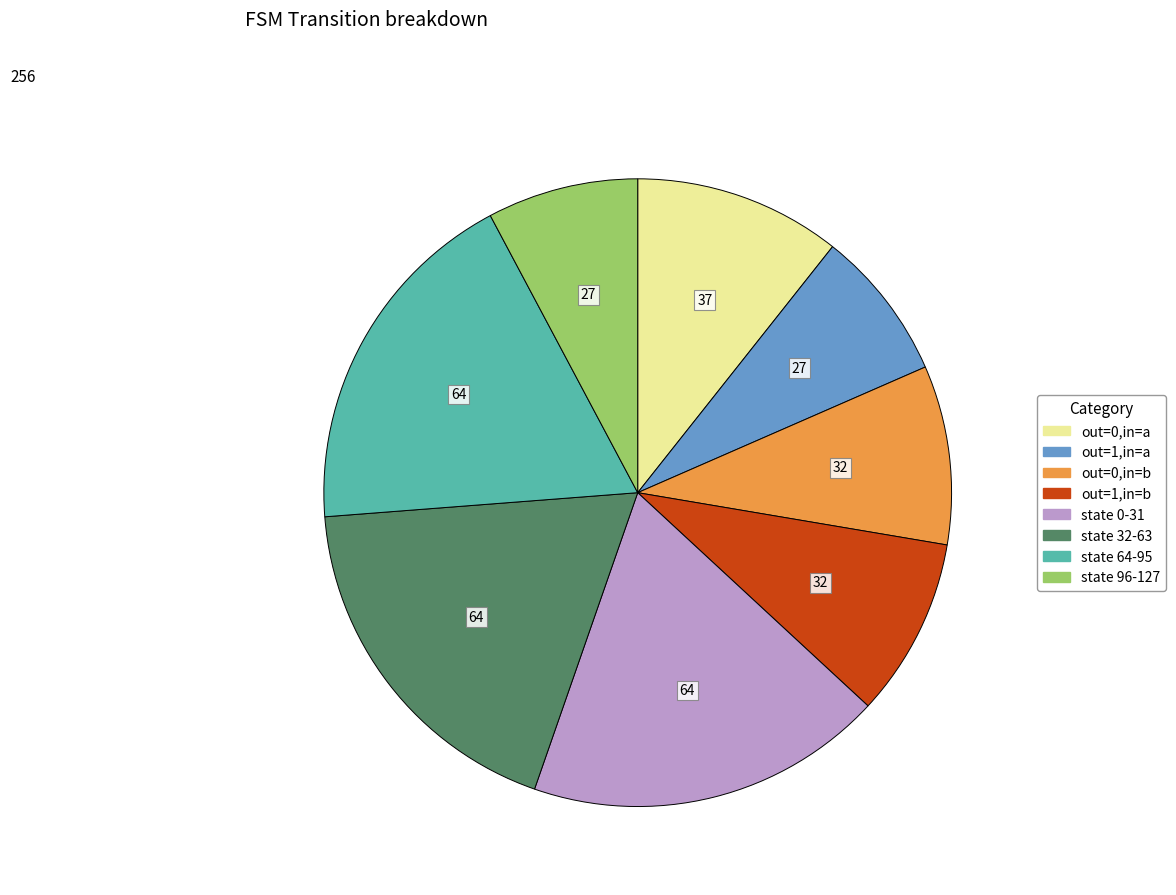

Is there any slice that represents more than half of the pie?

No